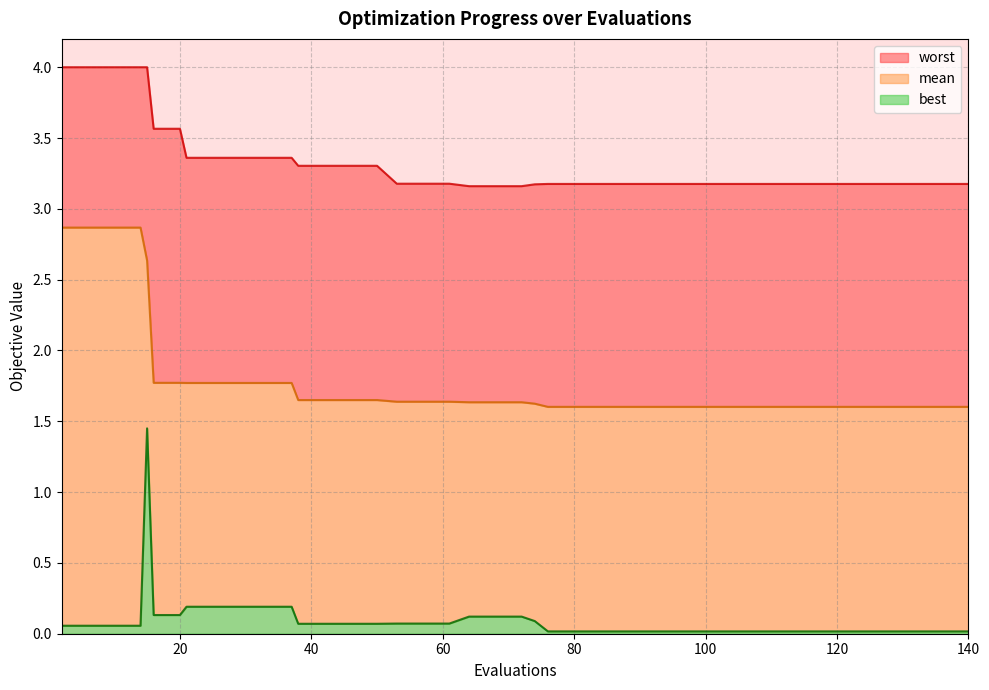

Which series has the largest range (max minus min)?

best